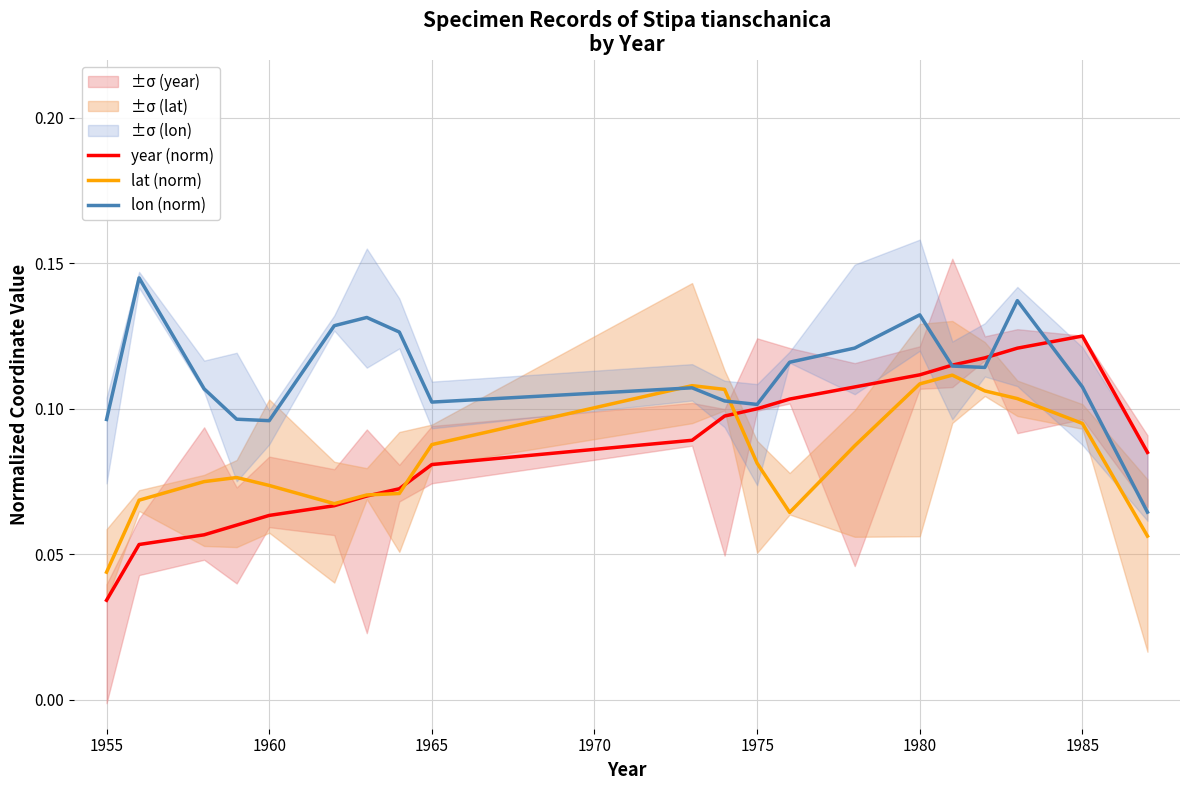

At 1955, list the series in order from largest to smallest.

lon (norm), lat (norm), year (norm)